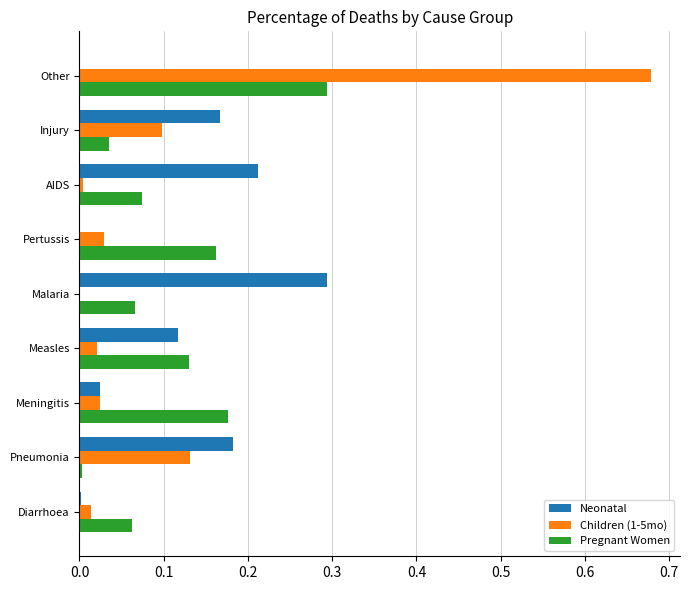

Is the value of Pregnant Women at Measles greater than the value of Children (1-5mo) at Malaria?

Yes